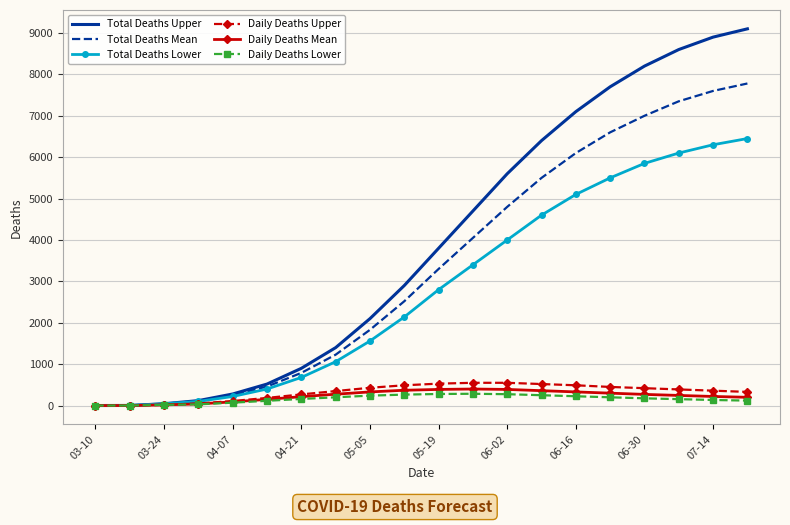

Which series has the largest total across all categories?

Total Deaths Upper